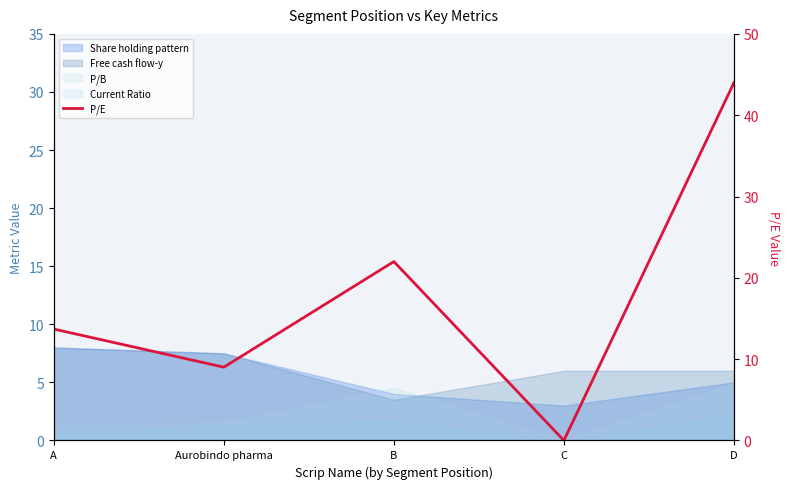

List the labels in order of value, largest first.

D, B, A, Aurobindo pharma, C